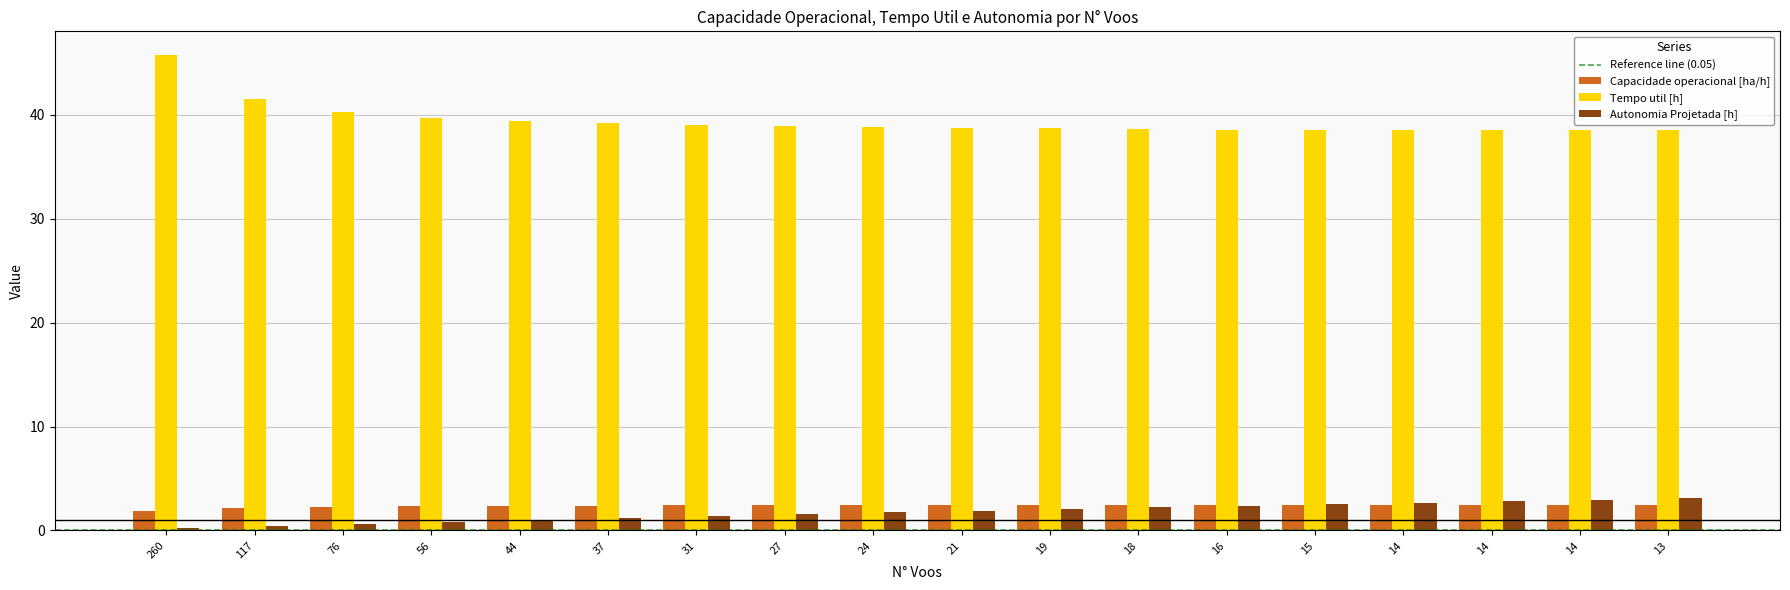

How many distinct data groups are displayed?

3